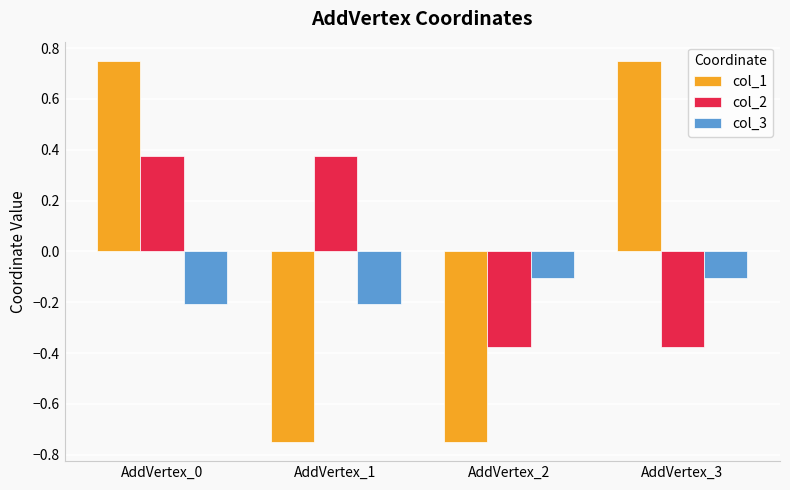

What is the highest value of the col_3 series?

-0.1